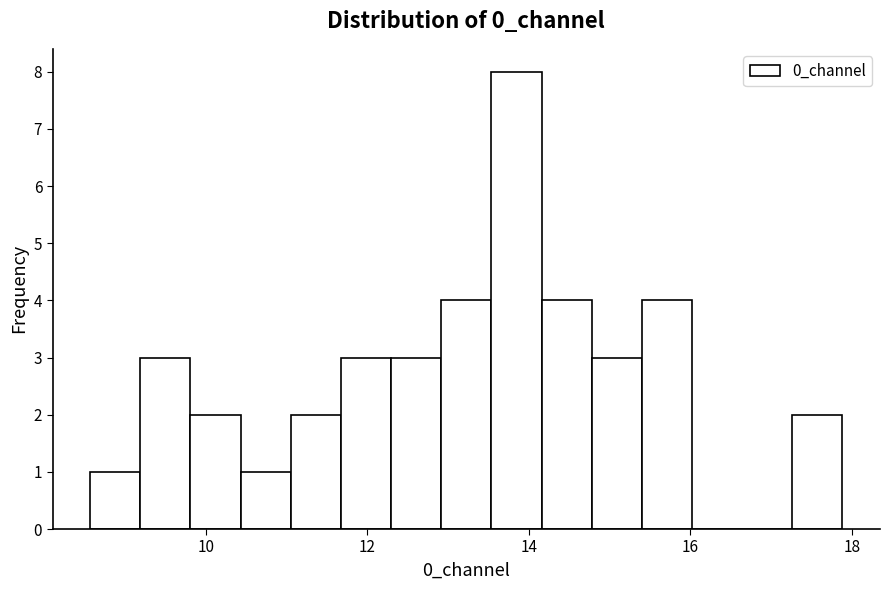

Around what value on the x-axis is the tallest bar? Give the approximate position of its centre, as read against the axis.

13.8